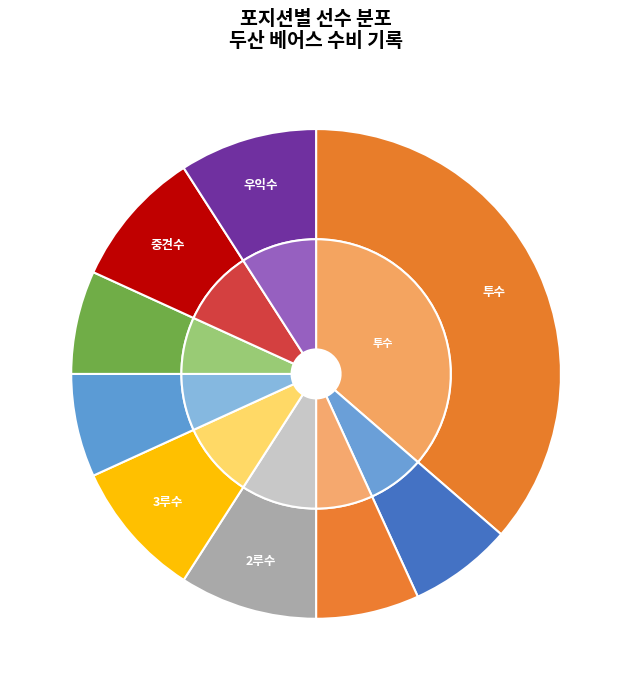

The 1루수 slice represents 1% of the pie. True or false?

False